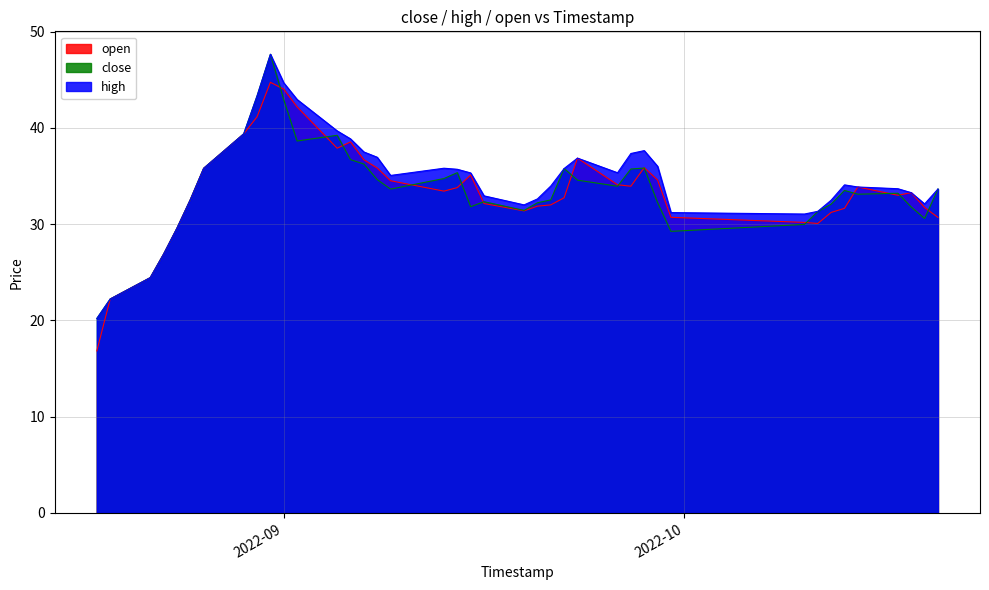

Which category has the highest value across all series?

2022-08-31